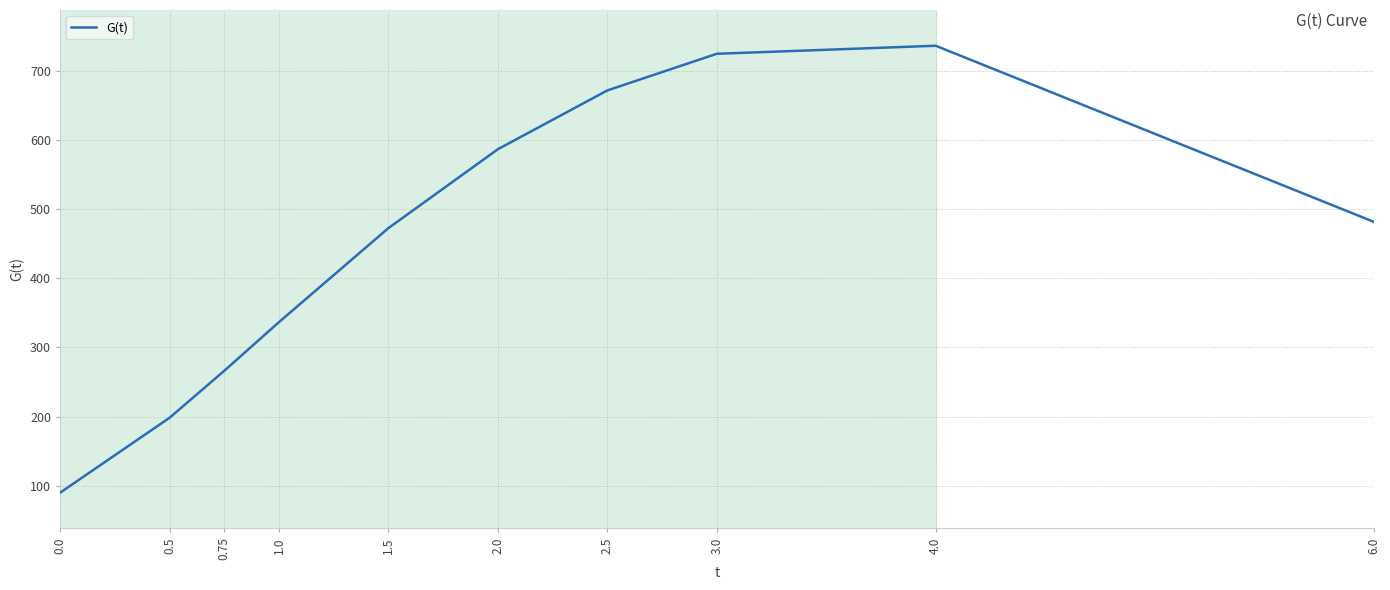

What is the greatest value displayed?

737.2